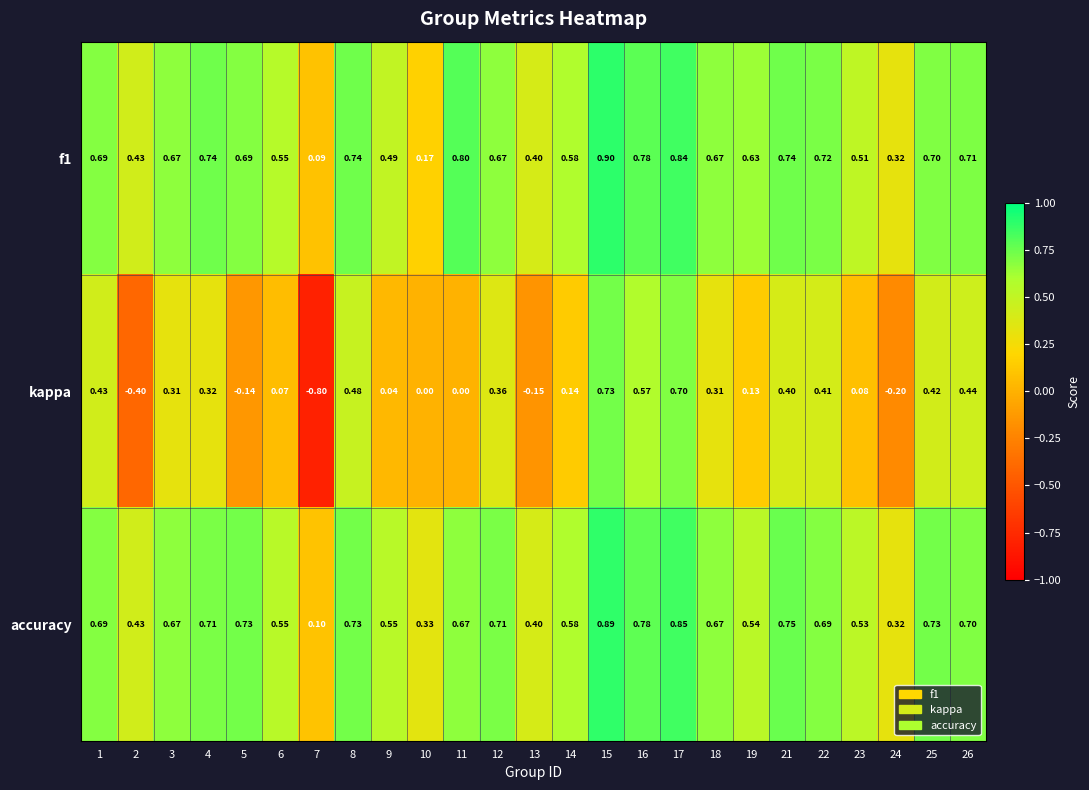

Which series changed the most between 14 and 18?

kappa